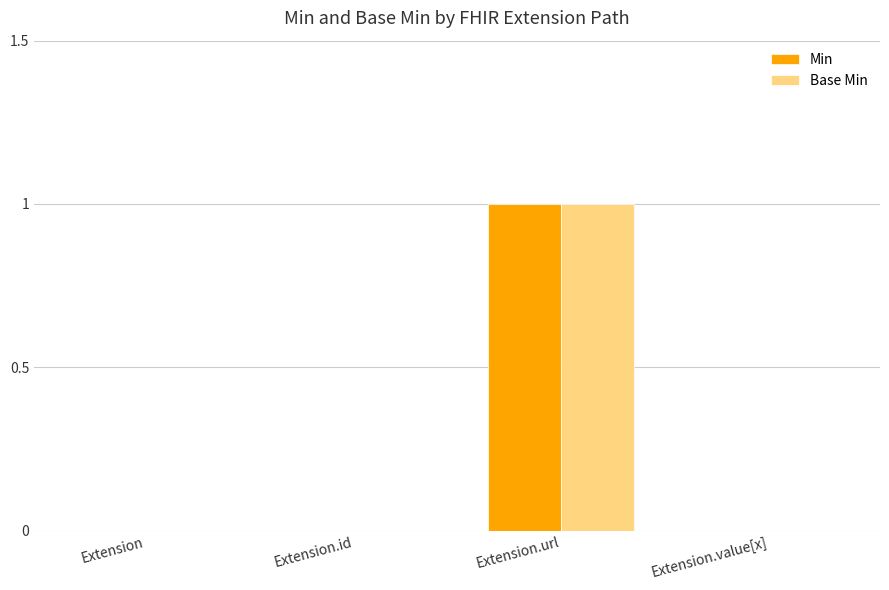

Reading left to right, list all the values displayed in this chart.

Min: Extension=0	Extension.id=0	Extension.url=1	Extension.value[x]=0
Base Min: Extension=0	Extension.id=0	Extension.url=1	Extension.value[x]=0